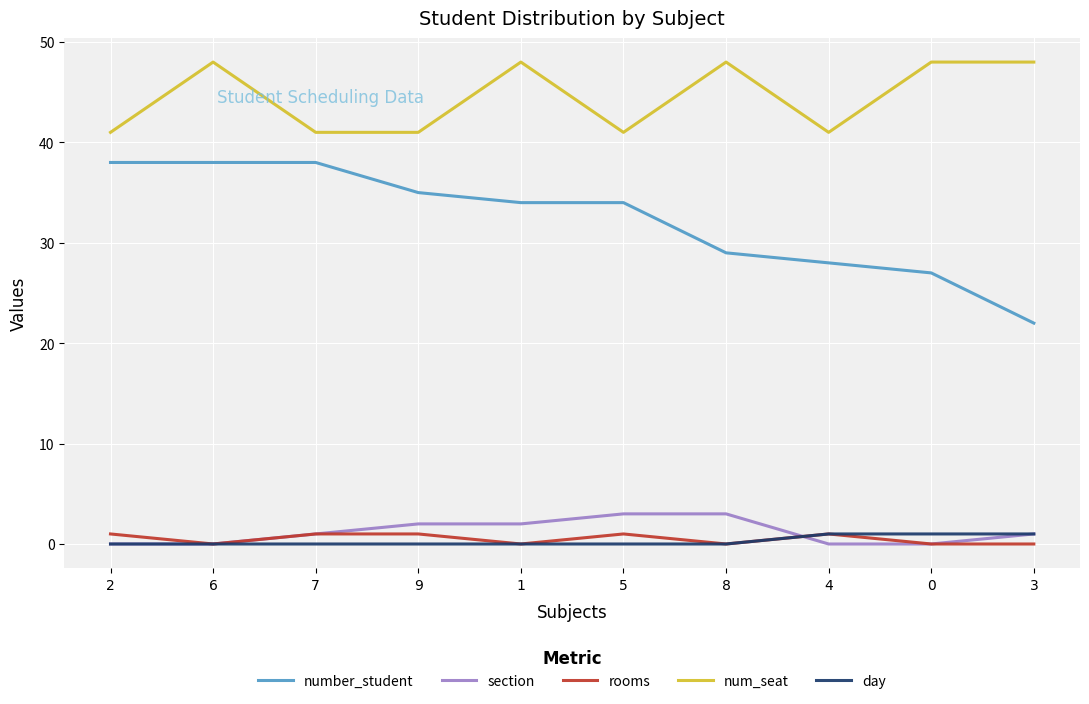

Which series has the largest total across all categories?

num_seat